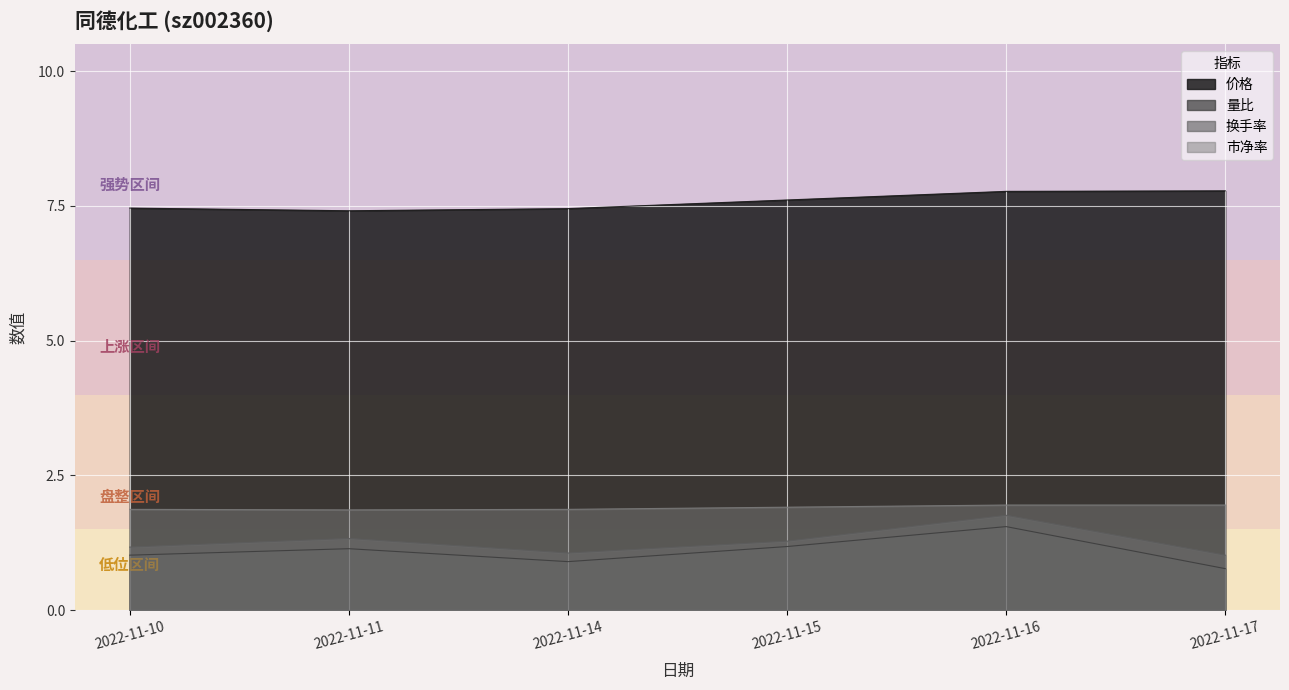

Reading left to right, list all the values displayed in this chart.

价格: 2022-11-10=7.5	2022-11-11=7.4	2022-11-14=7.5	2022-11-15=7.6	2022-11-16=7.8	2022-11-17=7.8
量比: 2022-11-10=1.0	2022-11-11=1.1	2022-11-14=0.9	2022-11-15=1.2	2022-11-16=1.6	2022-11-17=0.8
换手率: 2022-11-10=1.2	2022-11-11=1.3	2022-11-14=1.1	2022-11-15=1.3	2022-11-16=1.8	2022-11-17=1.0
市净率: 2022-11-10=1.9	2022-11-11=1.9	2022-11-14=1.9	2022-11-15=1.9	2022-11-16=1.9	2022-11-17=1.9